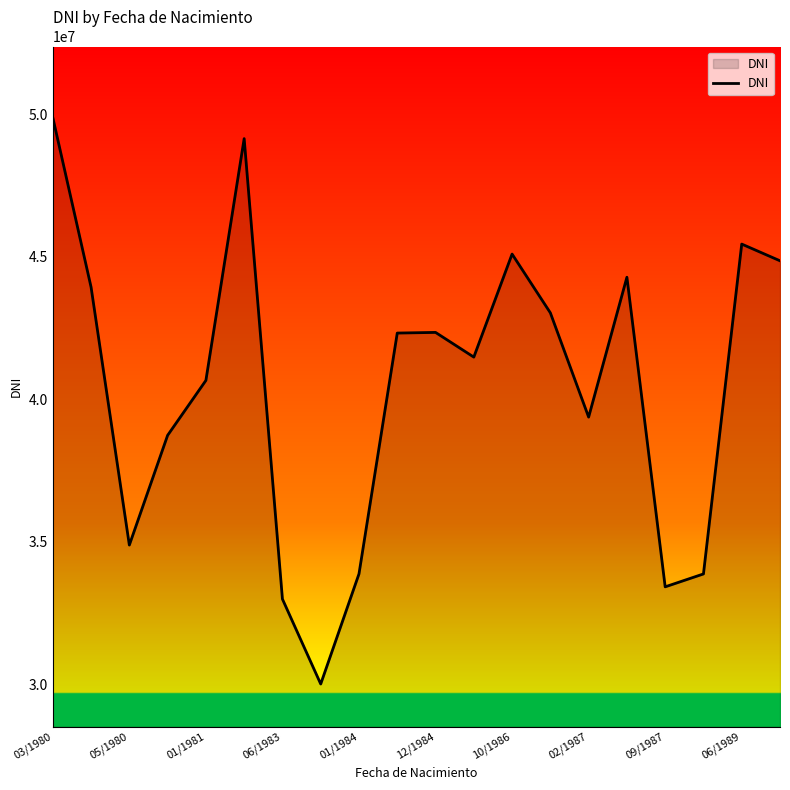

What is the maximum value shown in the chart?

49896655